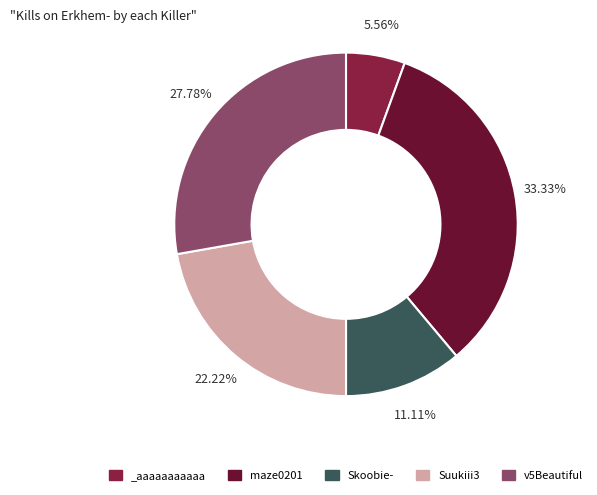

Do Suukiii3 and maze0201 together represent more than half of the pie?

Yes